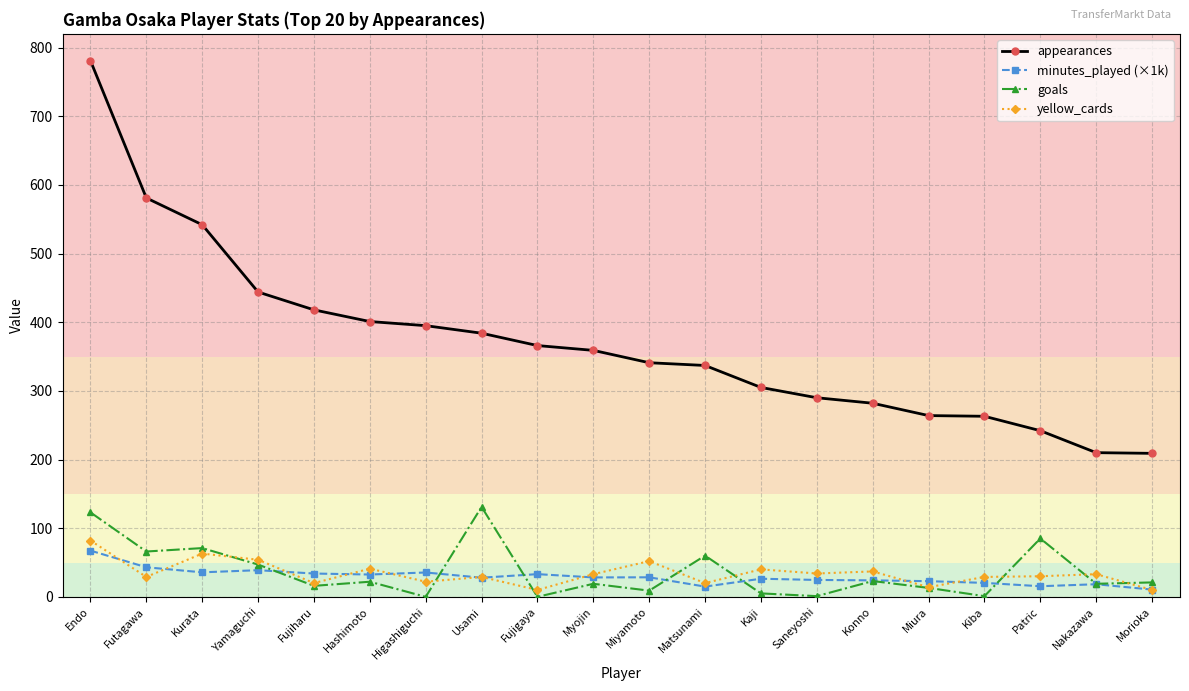

Where is the first local minimum for yellow_cards?

Futagawa